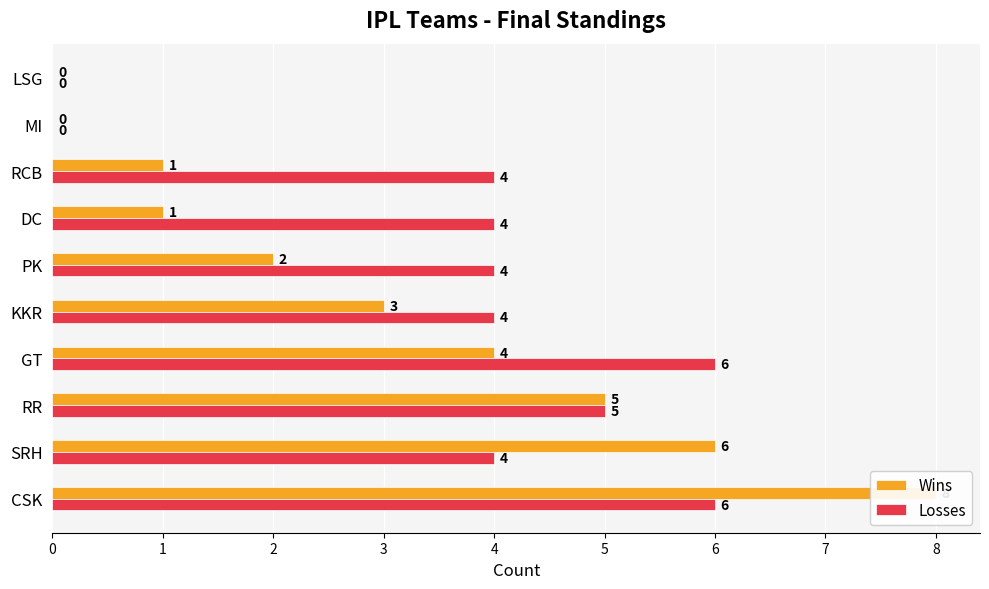

How many bars are there in total?

20